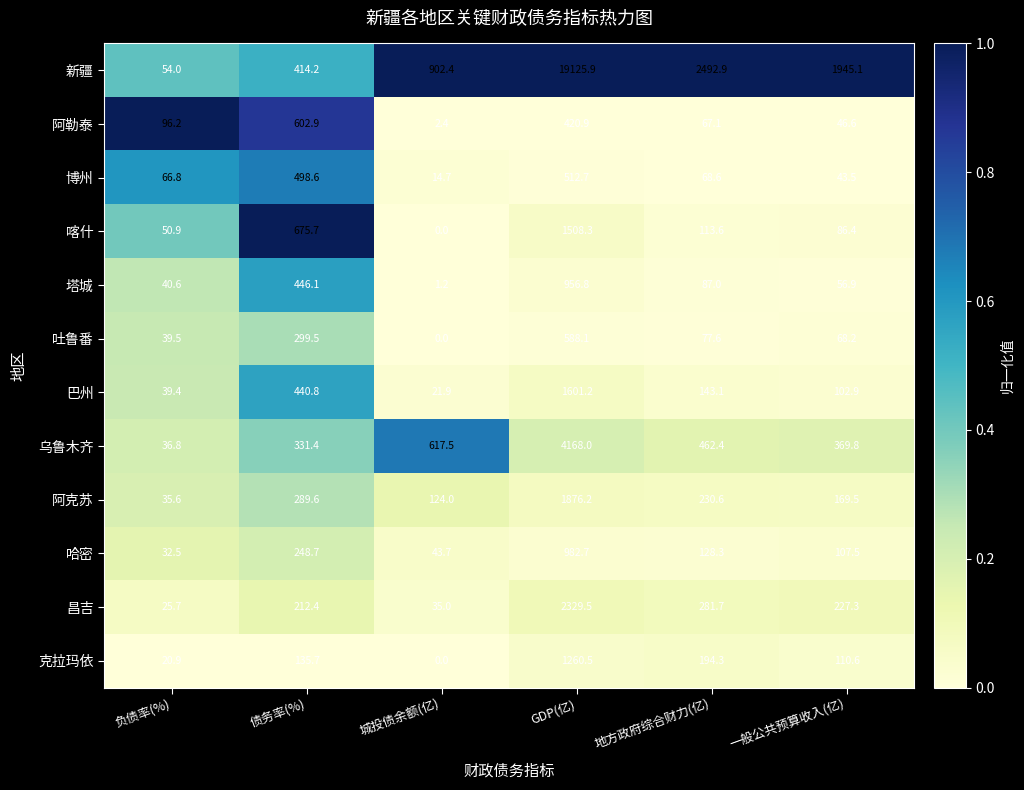

What is the maximum value for 昌吉?

2329.5